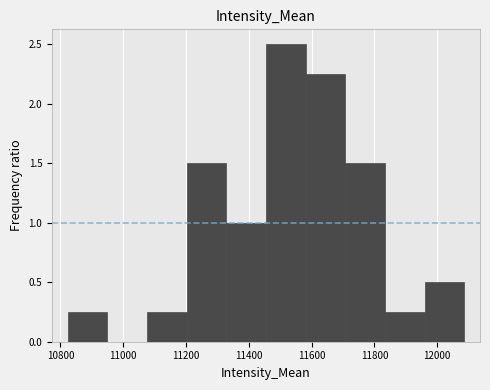

Which range on the x-axis has the tallest bar?

11460 to 11580